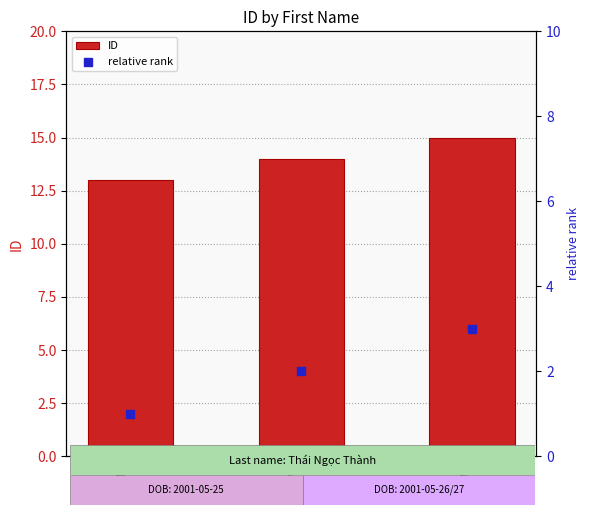

Which series reaches the minimum Y coordinate?

relative rank